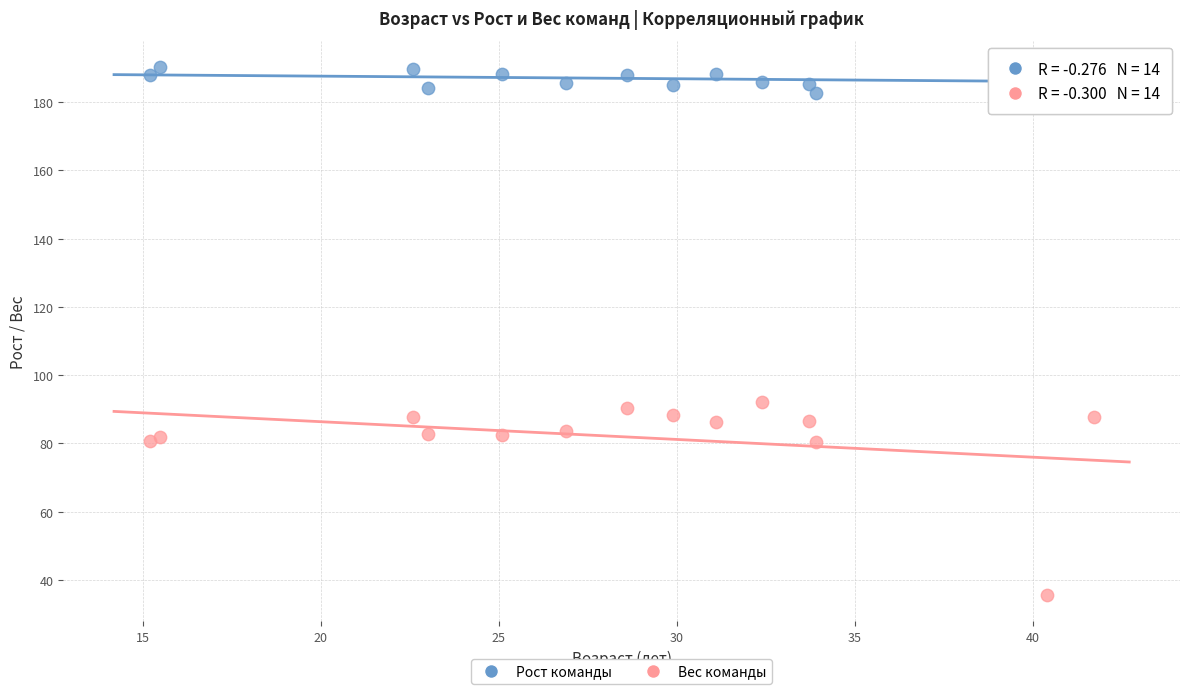

Which series contains the lowest Y value?

Вес команды